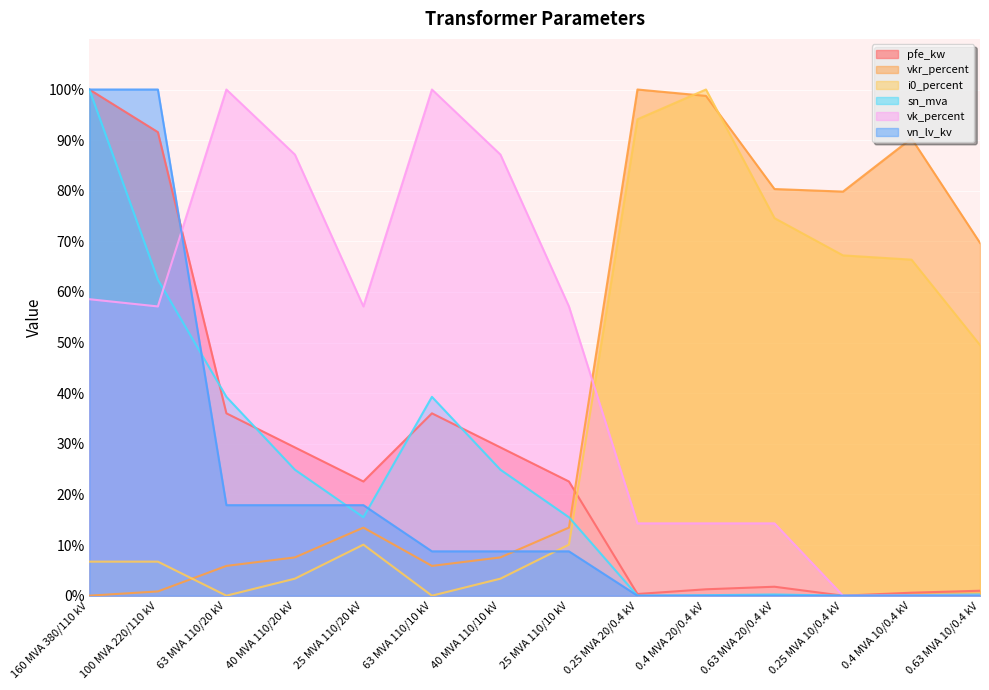

True or false: vk_percent and pfe_kw cross at least once.

True